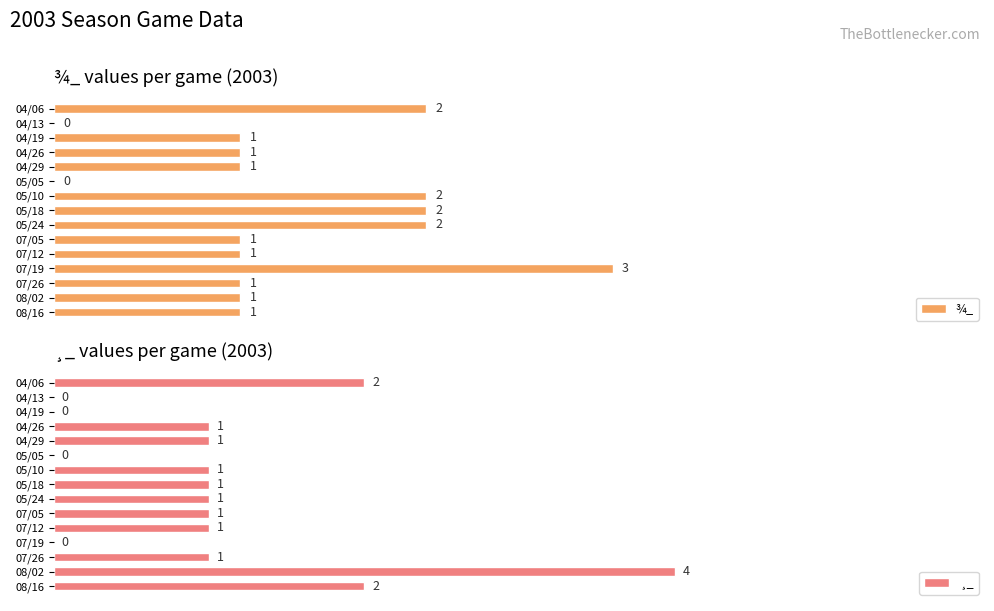

True or false: ¾_ has a value of 1 at 04/29.

False